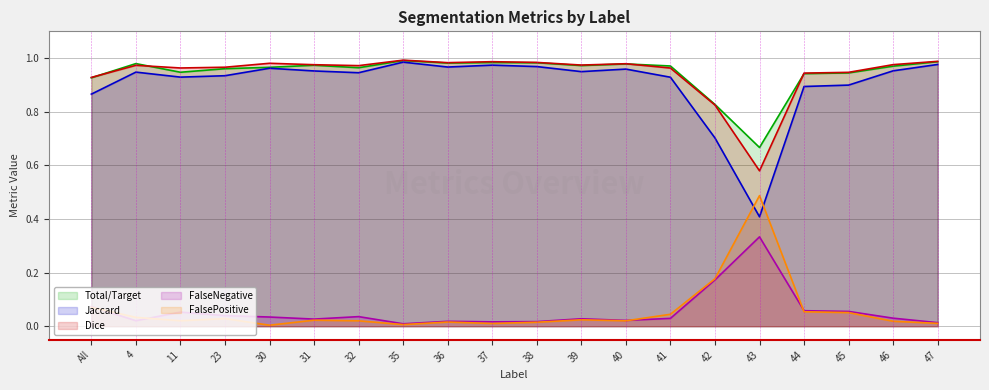

The value of Dice at 36 is 1.0. True or false?

True